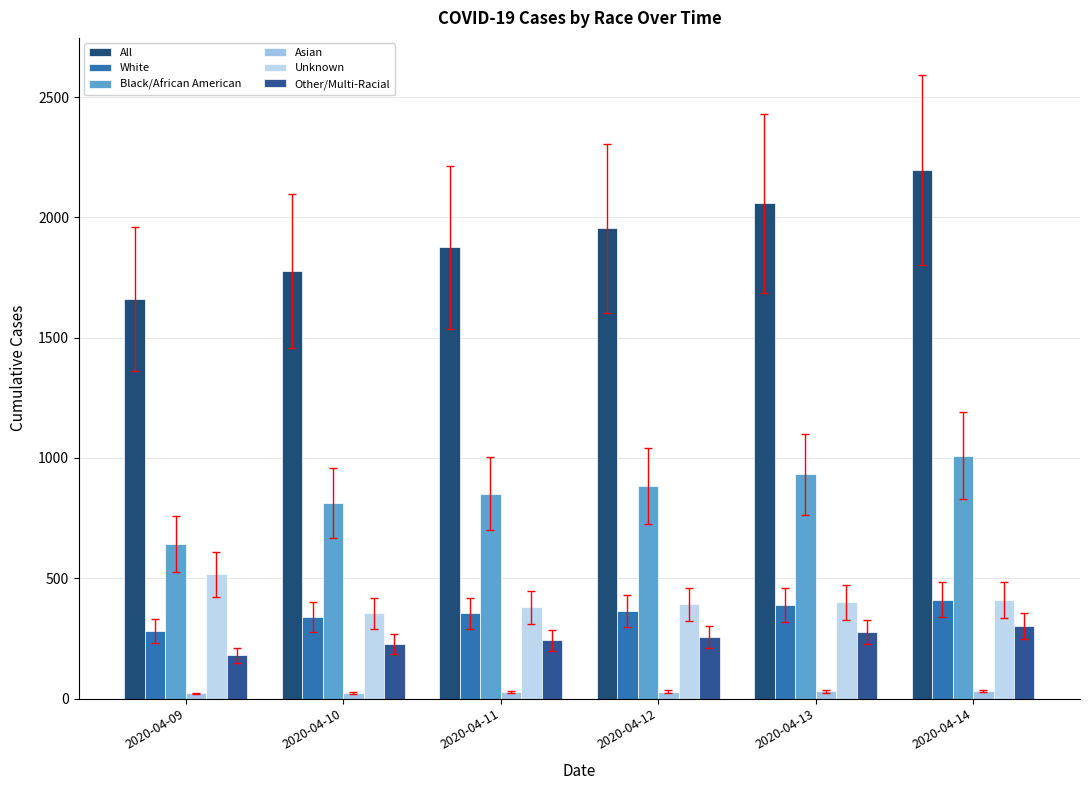

Are the bars grouped side by side (vs. stacked)?

Yes